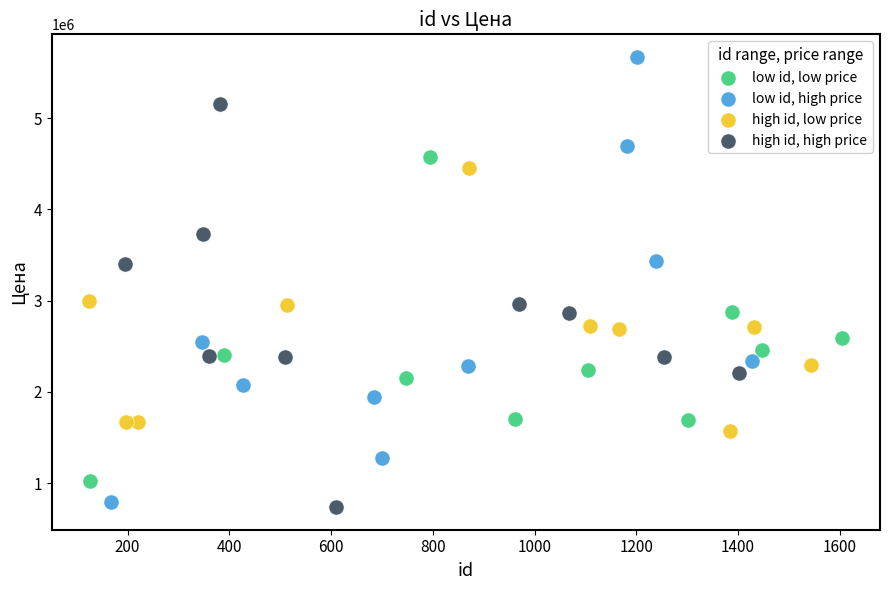

Which series reaches the minimum Y coordinate?

high id, high price